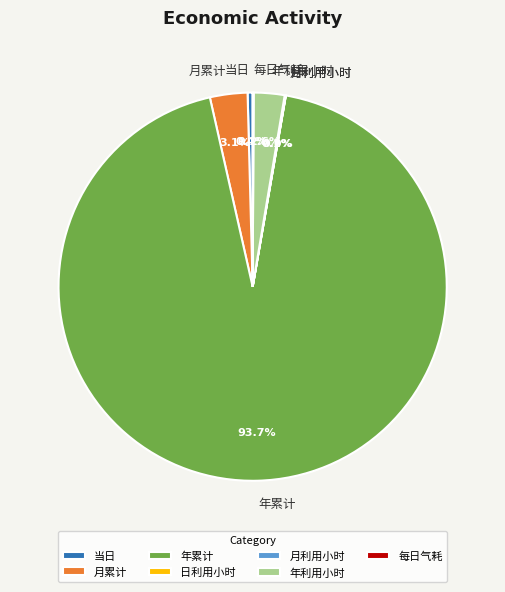

Is there a majority slice in this chart?

Yes